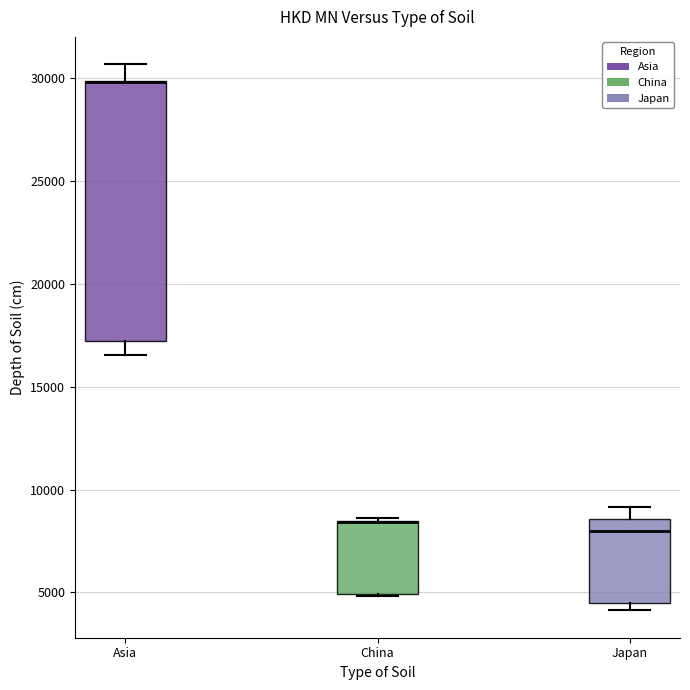

Where is the upper edge of the box for China on the y-axis? The values are not printed on the chart, so give them approximately, as read against the axis.

8500